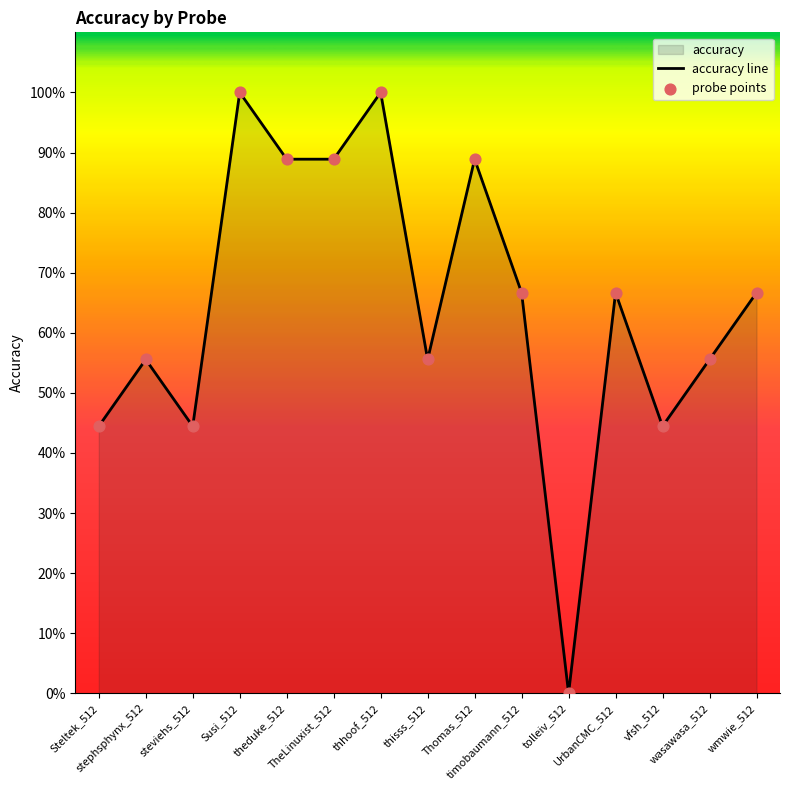

What is the change in value from Susi_512 to UrbanCMC_512?

-0.3